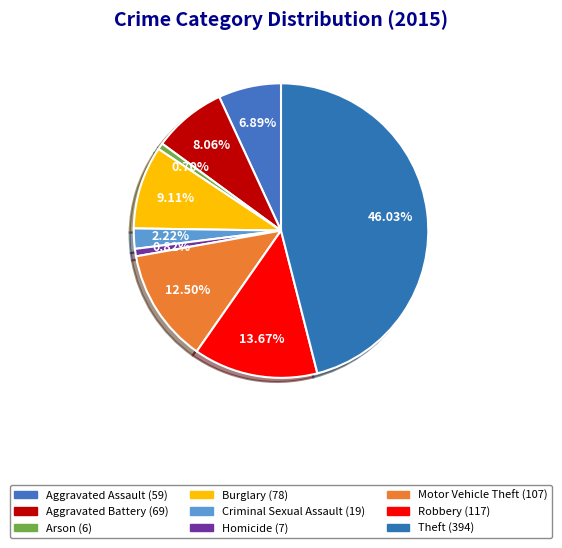

Which slice is the largest?

Theft